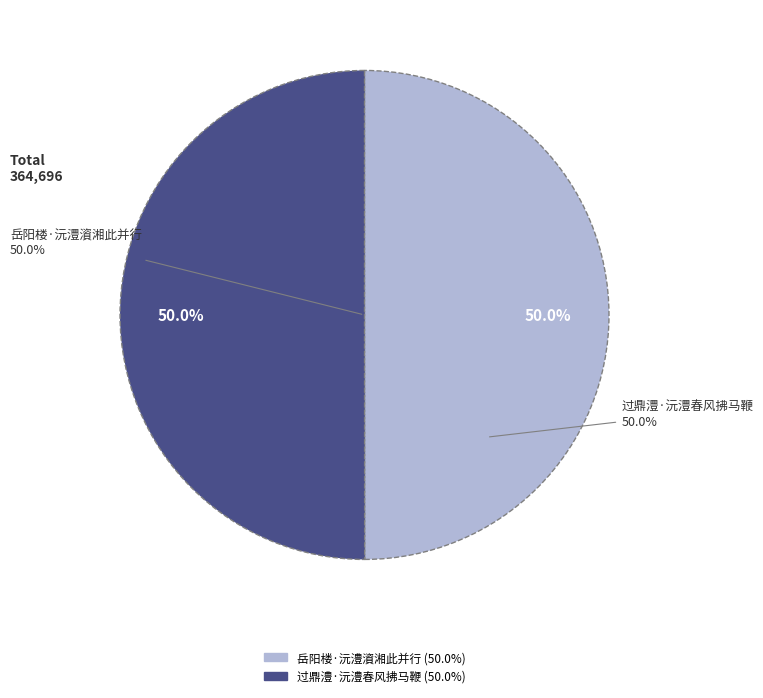

Is it true that 过鼎澧·沅澧春风拂马鞭 is 50% of the pie?

True